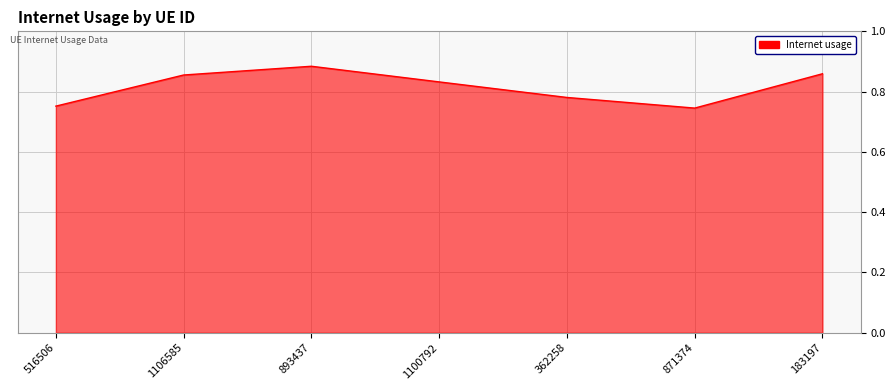

What is the sum of the values at 516506 and 362258?

1.5